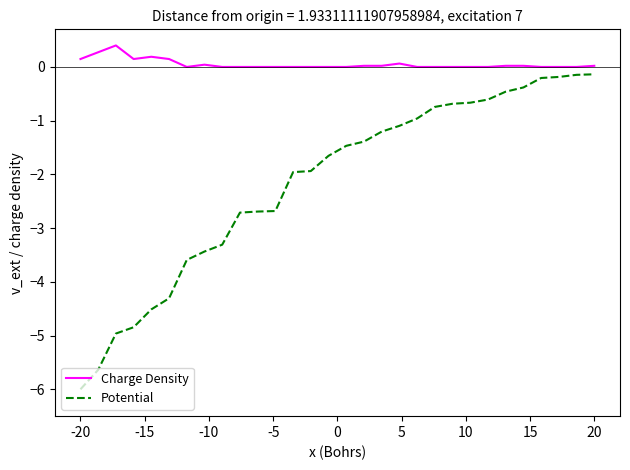

List the series in order of their overall mean, highest first.

Charge Density, Potential